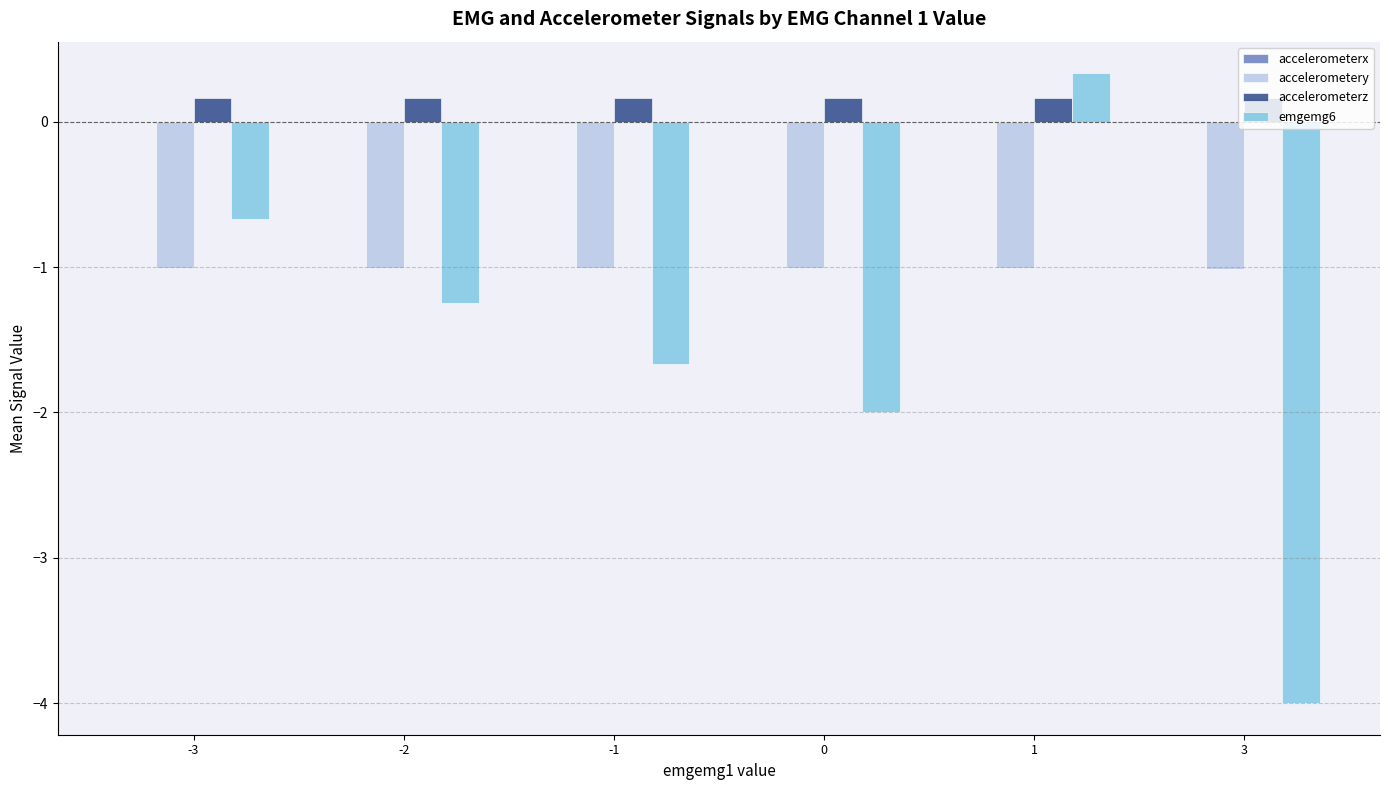

How many groups of bars are there?

6